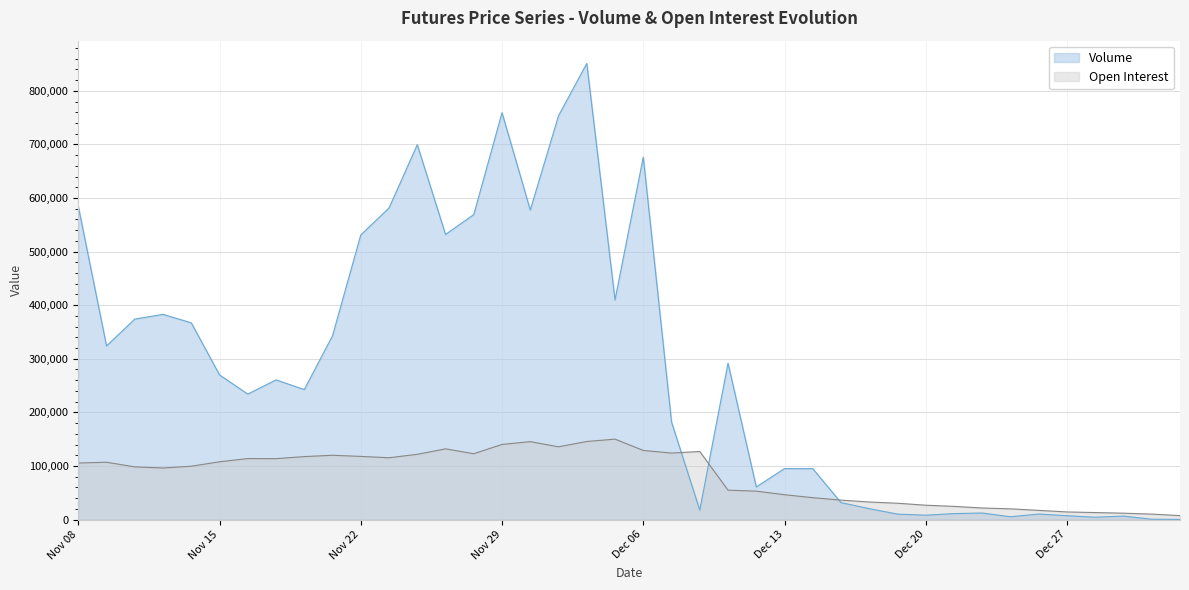

Reading left to right, transcribe all the data shown in this chart.

Volume: Nov 08=584534	Nov 09=323961	Nov 10=374012	Nov 13=382854	Nov 14=367056	Nov 15=269895	Nov 16=234117	Nov 17=260599	Nov 20=242544	Nov 21=342945	Nov 22=531056	Nov 23=581420	Nov 24=699474	Nov 27=531989	Nov 28=569091	Nov 29=759176	Nov 30=577530	Dec 01=753474	Dec 04=851032	Dec 05=409821	Dec 06=676388	Dec 07=182000	Dec 08=17613	Dec 11=291790	Dec 12=60811	Dec 13=95090	Dec 14=94966	Dec 15=31587	Dec 18=20288	Dec 19=10147	Dec 20=8123	Dec 21=11080	Dec 22=12209	Dec 25=5188	Dec 26=10275	Dec 27=7179	Dec 28=4319	Dec 29=6422	Jan 02=593	Jan 03=323
Open Interest: Nov 08=105467	Nov 09=106948	Nov 10=98275	Nov 13=96195	Nov 14=99509	Nov 15=107801	Nov 16=113750	Nov 17=113625	Nov 20=117451	Nov 21=119970	Nov 22=117807	Nov 23=115316	Nov 24=121691	Nov 27=131929	Nov 28=122822	Nov 29=140181	Nov 30=145373	Dec 01=135708	Dec 04=145648	Dec 05=150052	Dec 06=128963	Dec 07=124068	Dec 08=126990	Dec 11=54850	Dec 12=52972	Dec 13=46331	Dec 14=40783	Dec 15=36236	Dec 18=32722	Dec 19=30452	Dec 20=26757	Dec 21=24583	Dec 22=21532	Dec 25=19970	Dec 26=17115	Dec 27=14190	Dec 28=13033	Dec 29=11852	Jan 02=10143	Jan 03=7370